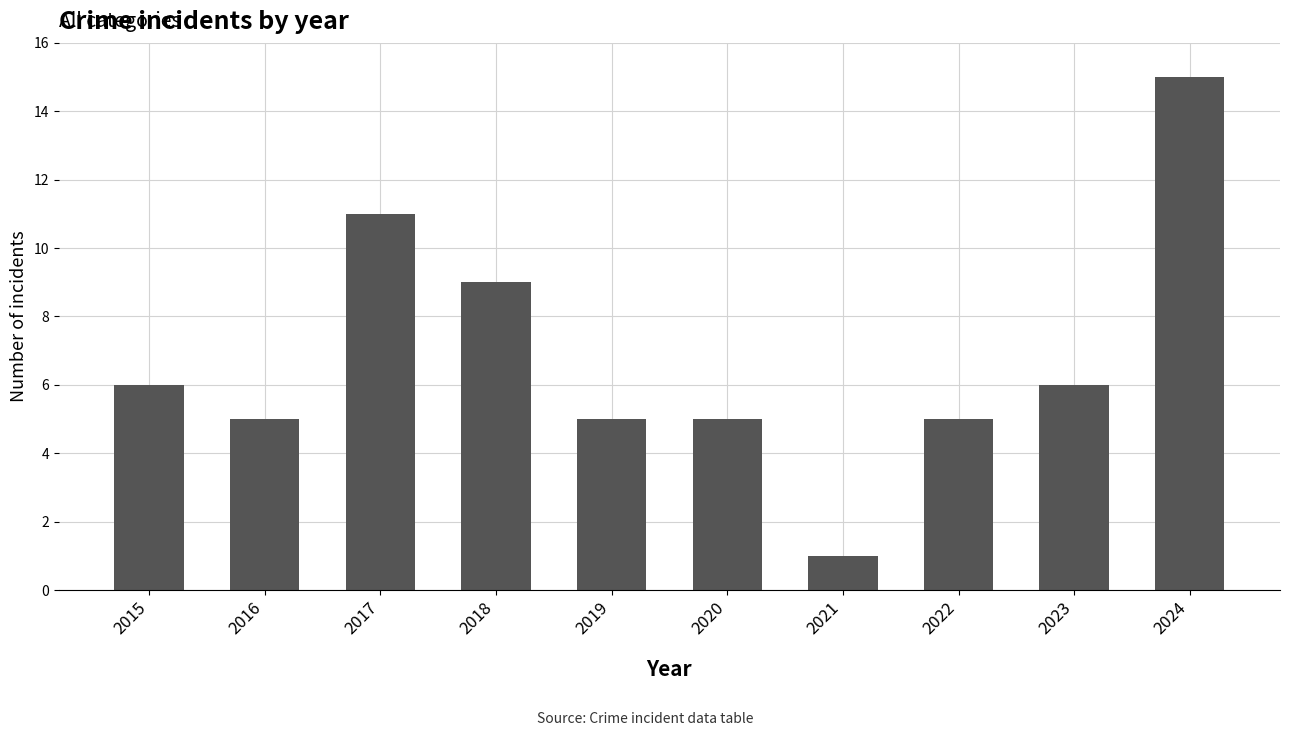

What is the sum of all values?

68